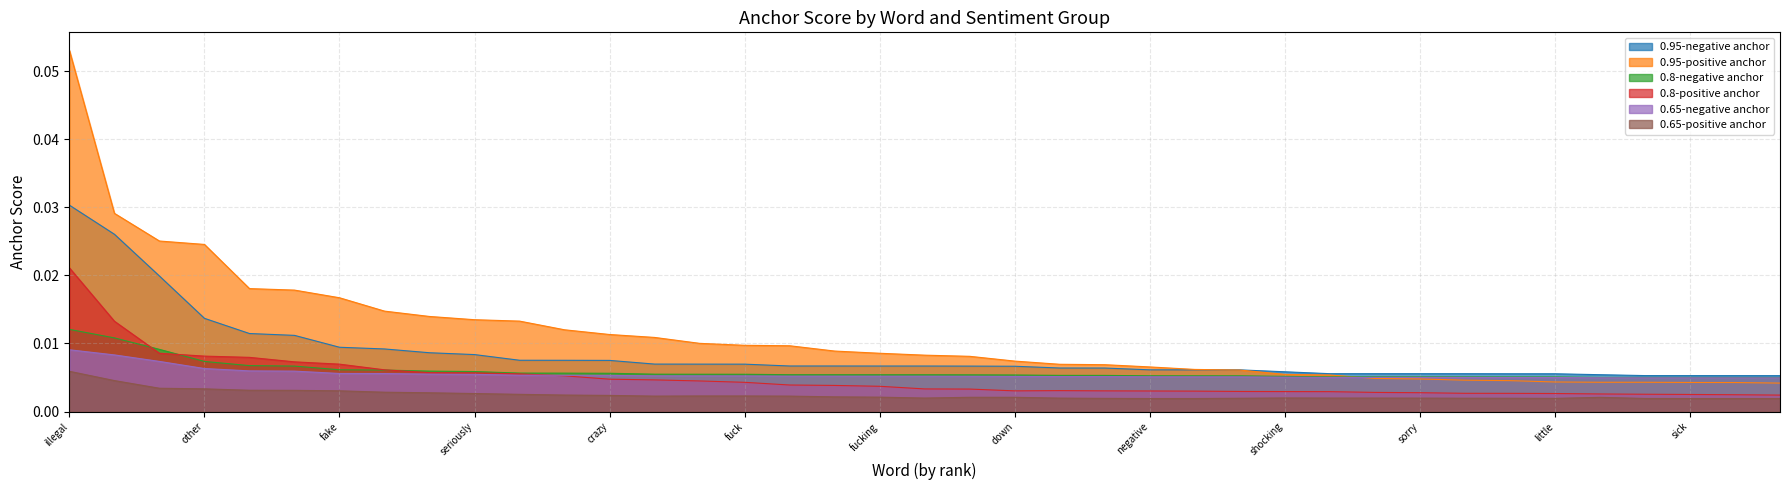

Is it true that 0.8-negative anchor equals 0.0 at only?

True